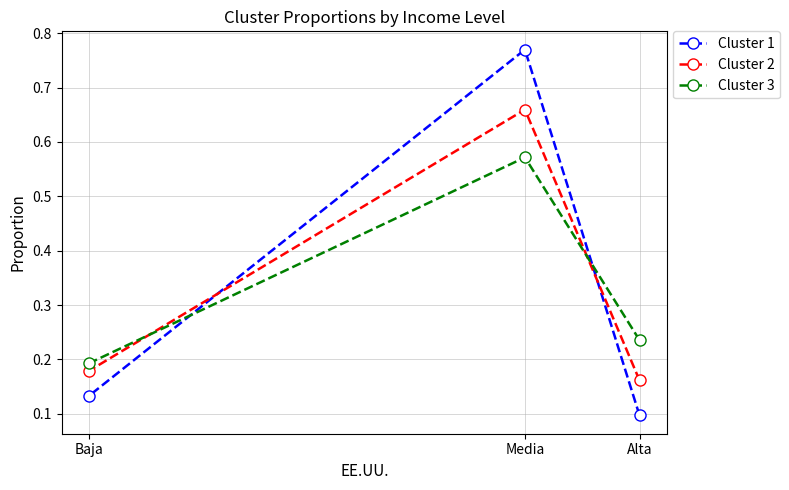

Rank the series by their average value, from lowest to highest.

Cluster 1, Cluster 3, Cluster 2